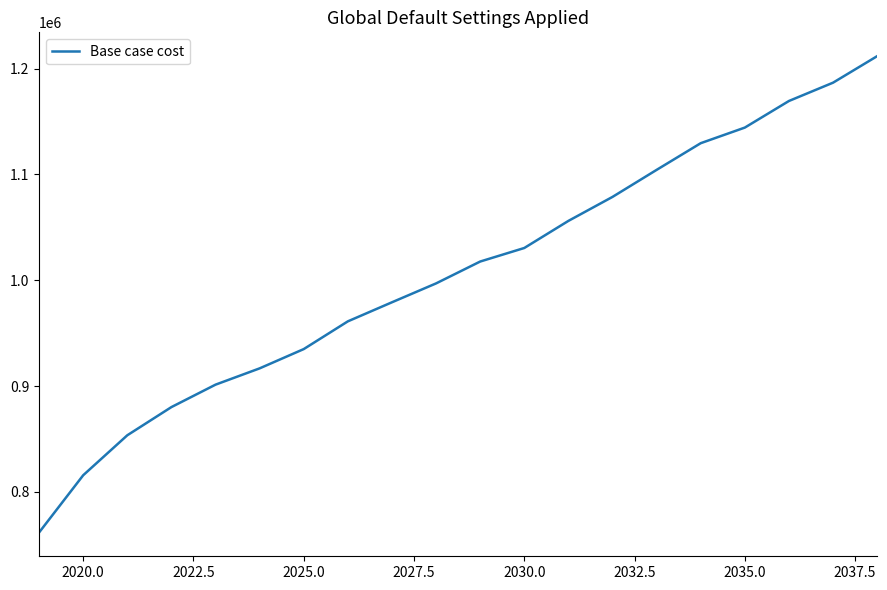

What is the greatest value displayed?

1211825.5